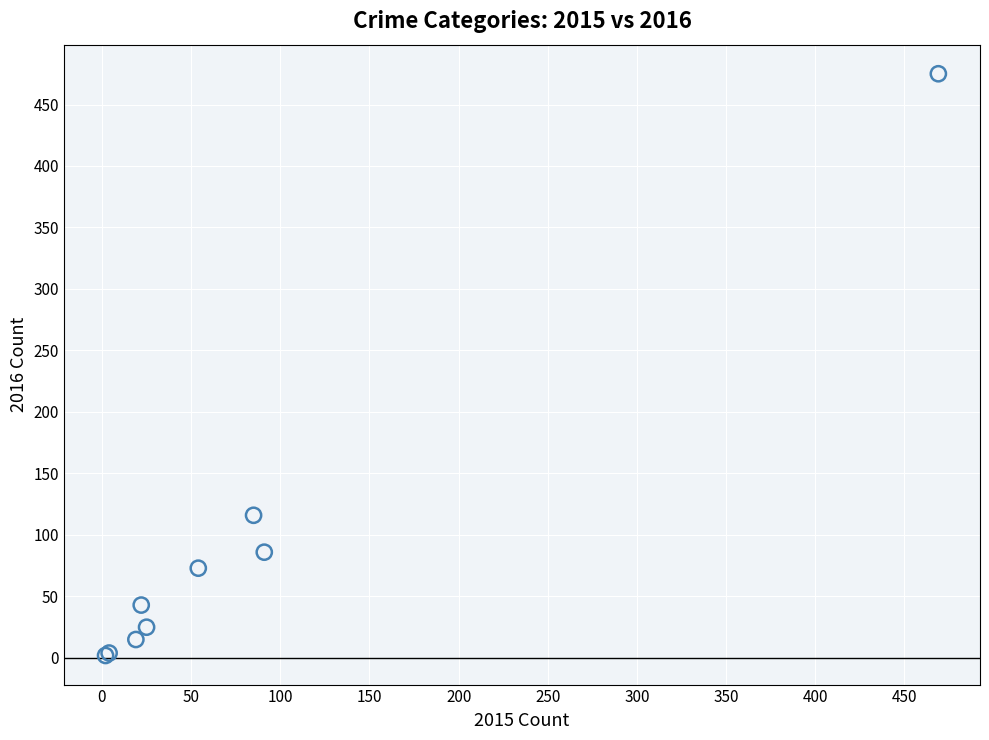

What Y value in the scatter plot is closest to 238?

116